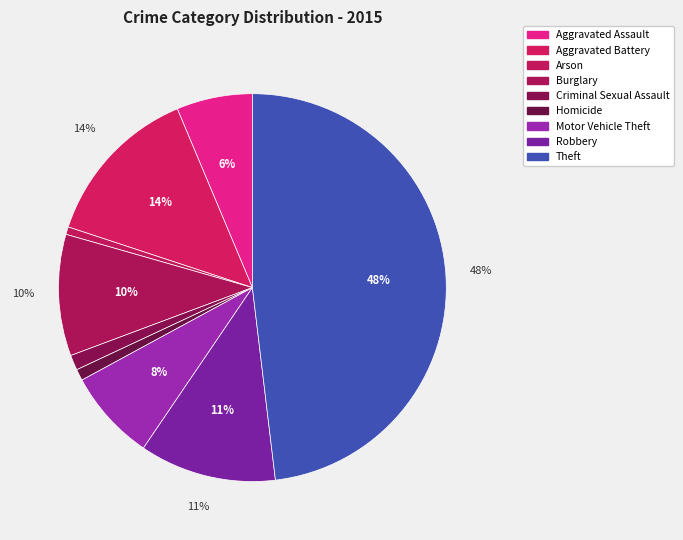

The Aggravated Assault slice represents 6% of the pie. True or false?

True